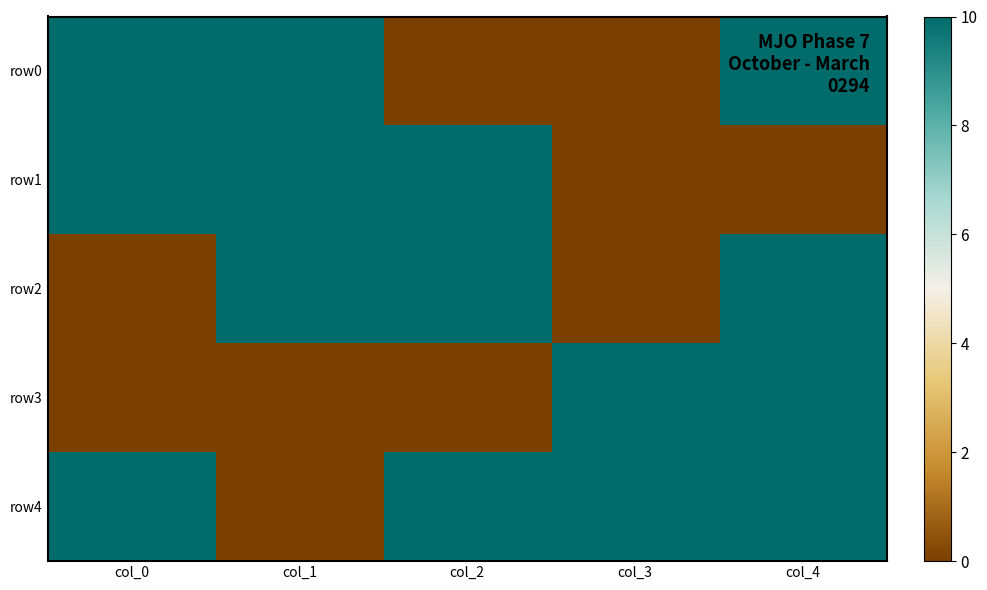

Count the number of data series in this chart.

5